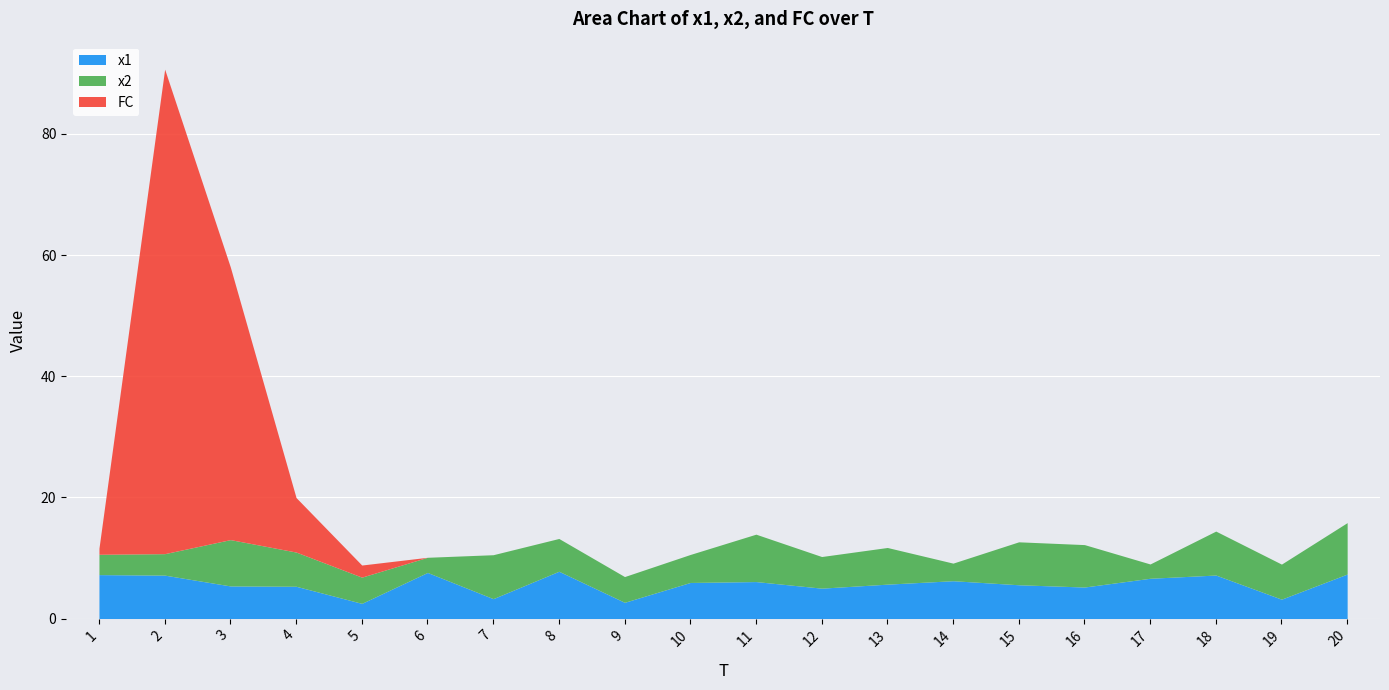

True or false: x1 and FC cross at least once.

True